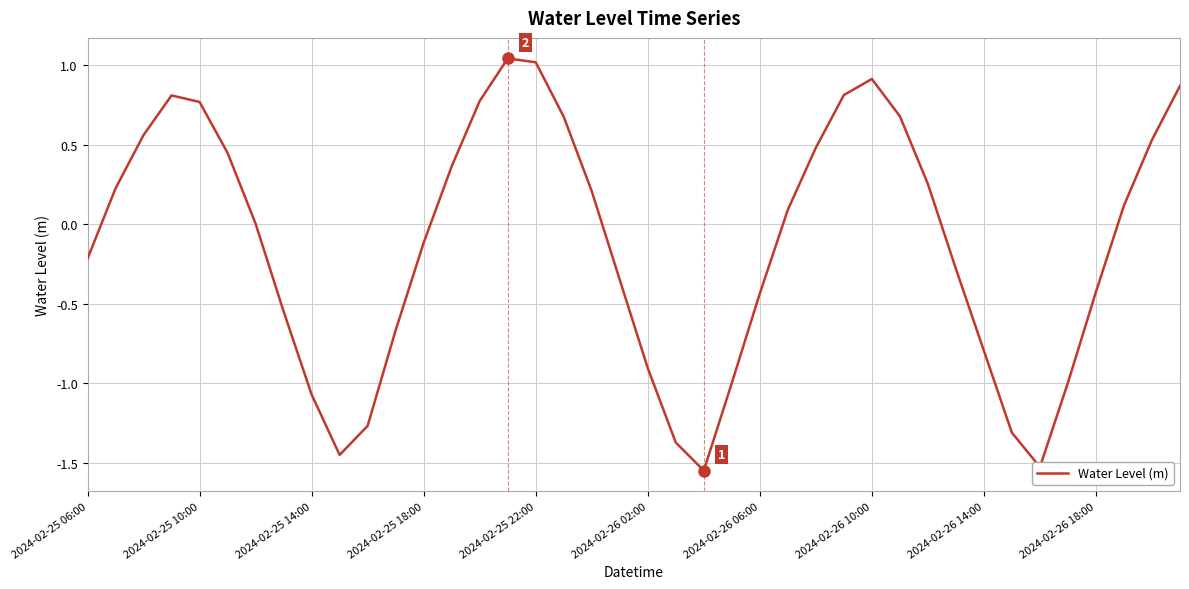

Does the chart display data point markers on the line(s)?

No